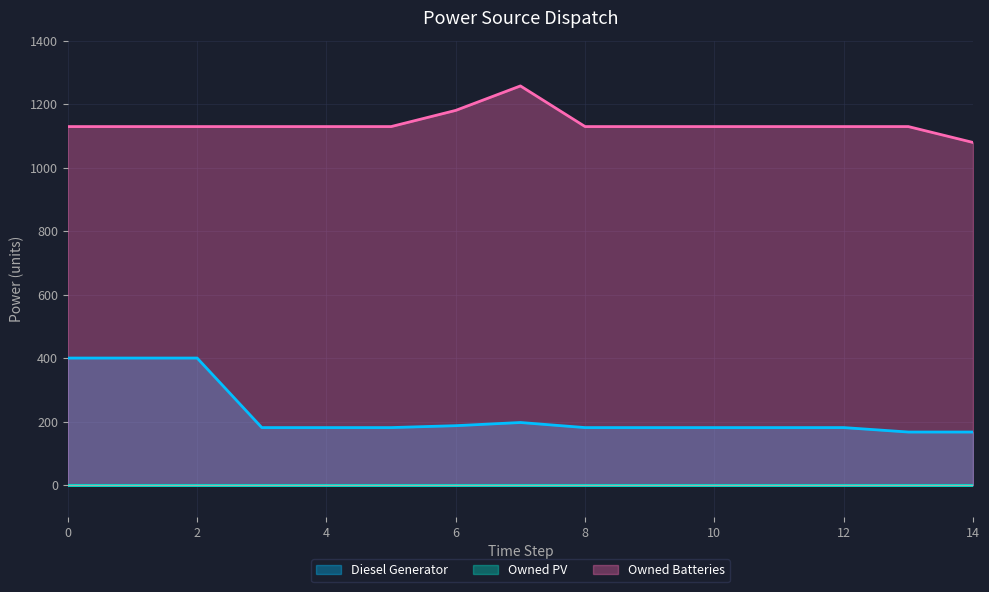

Is it true that Owned Batteries equals 1129 at 1?

True